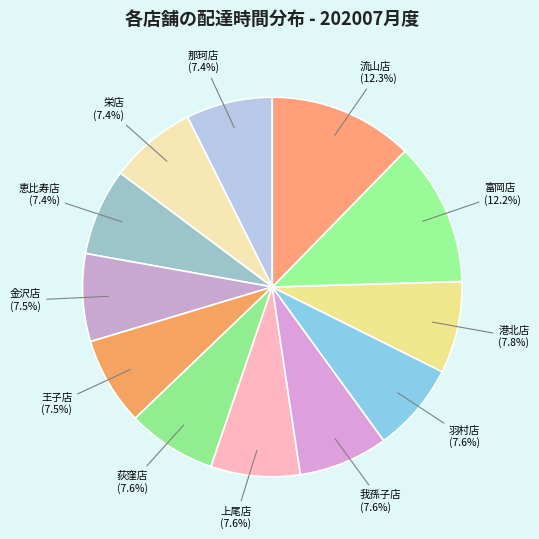

Rank the categories by value from lowest to highest.

那珂店, 栄店, 恵比寿店, 金沢店, 王子店, 荻窪店, 上尾店, 我孫子店, 羽村店, 港北店, 富岡店, 流山店